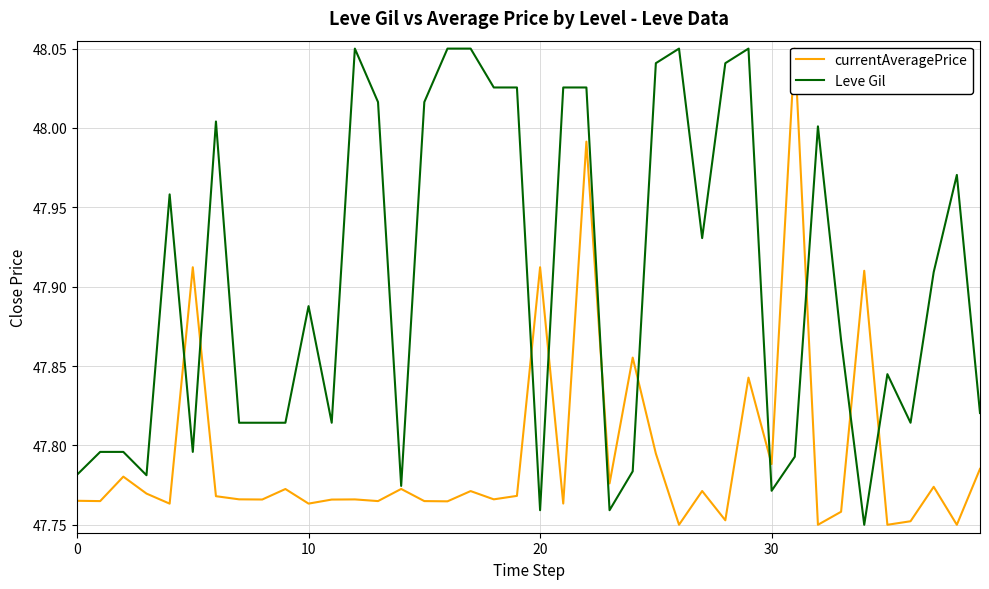

Rank the series at 11 from lowest to highest value.

currentAveragePrice, Leve Gil